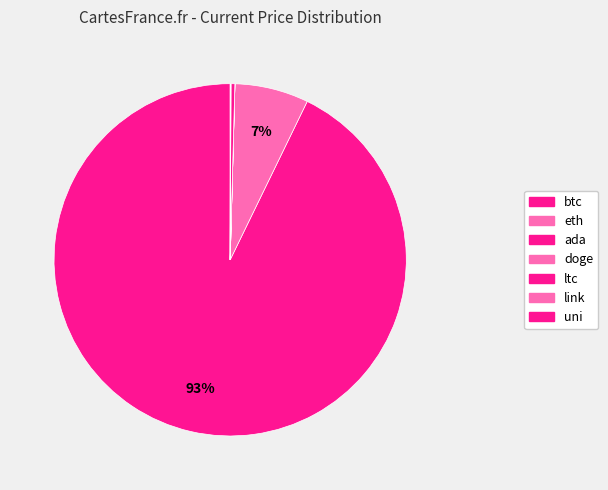

True or false: link accounts for 0% of the total.

True